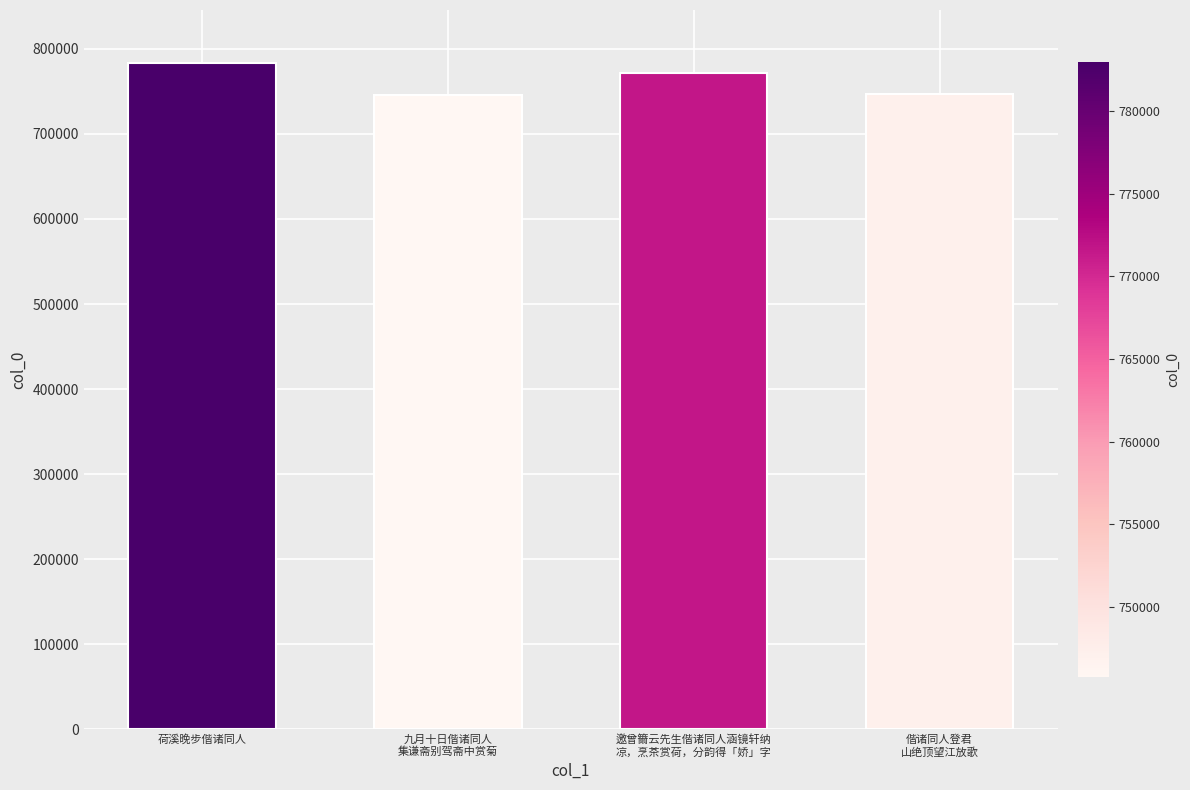

What is the value of the 2nd bar from the left?

745754